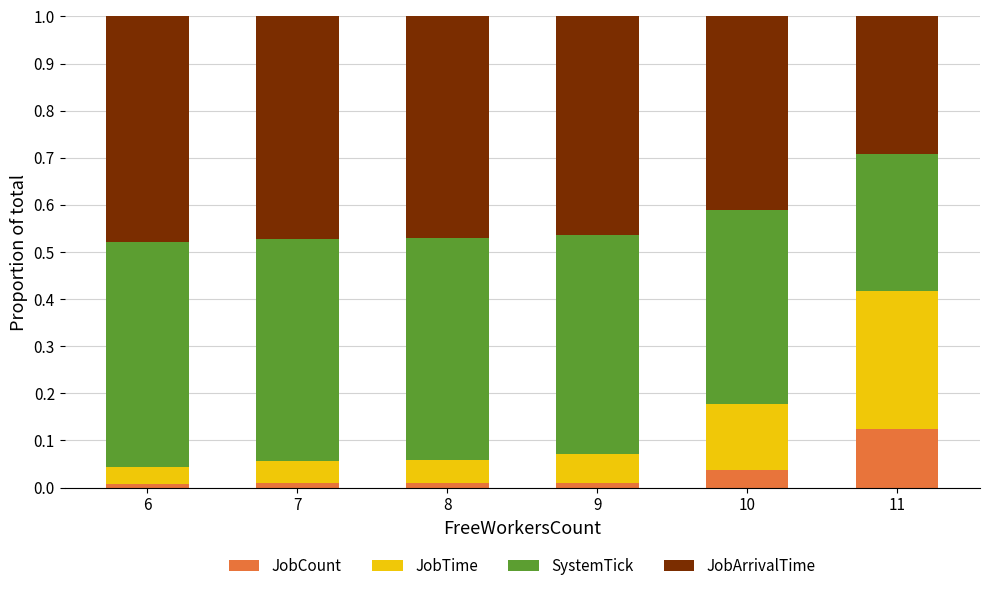

How many bars are there in total?

6